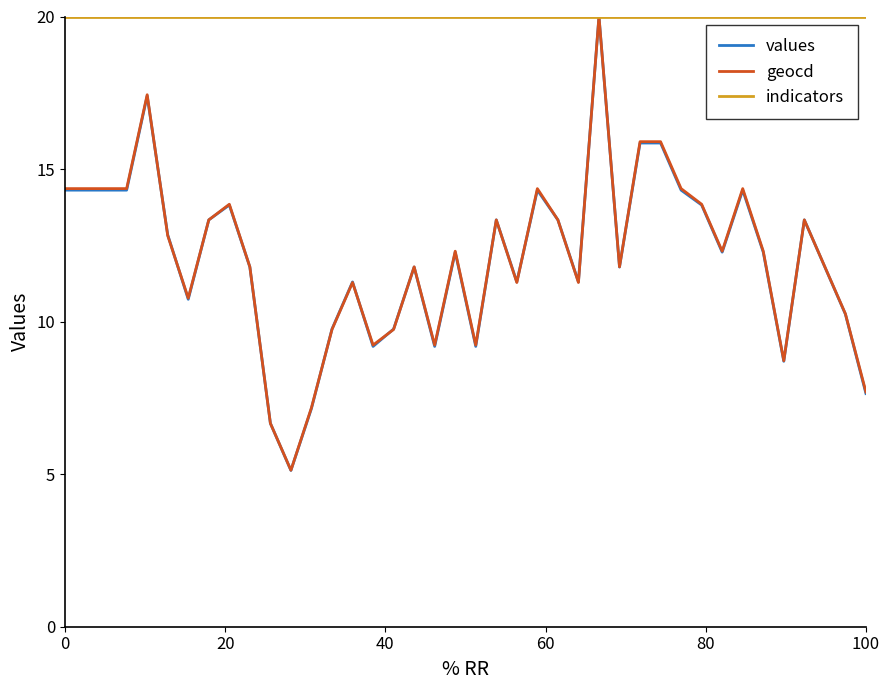

Which series has the largest range (max minus min)?

values